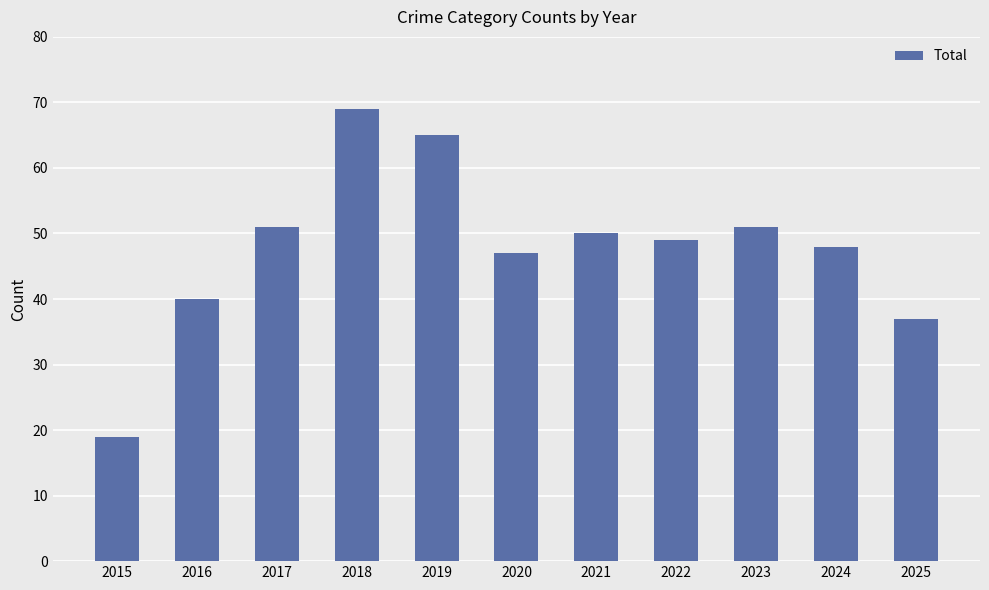

What is the approximate value at 2022, to the nearest 5?

50